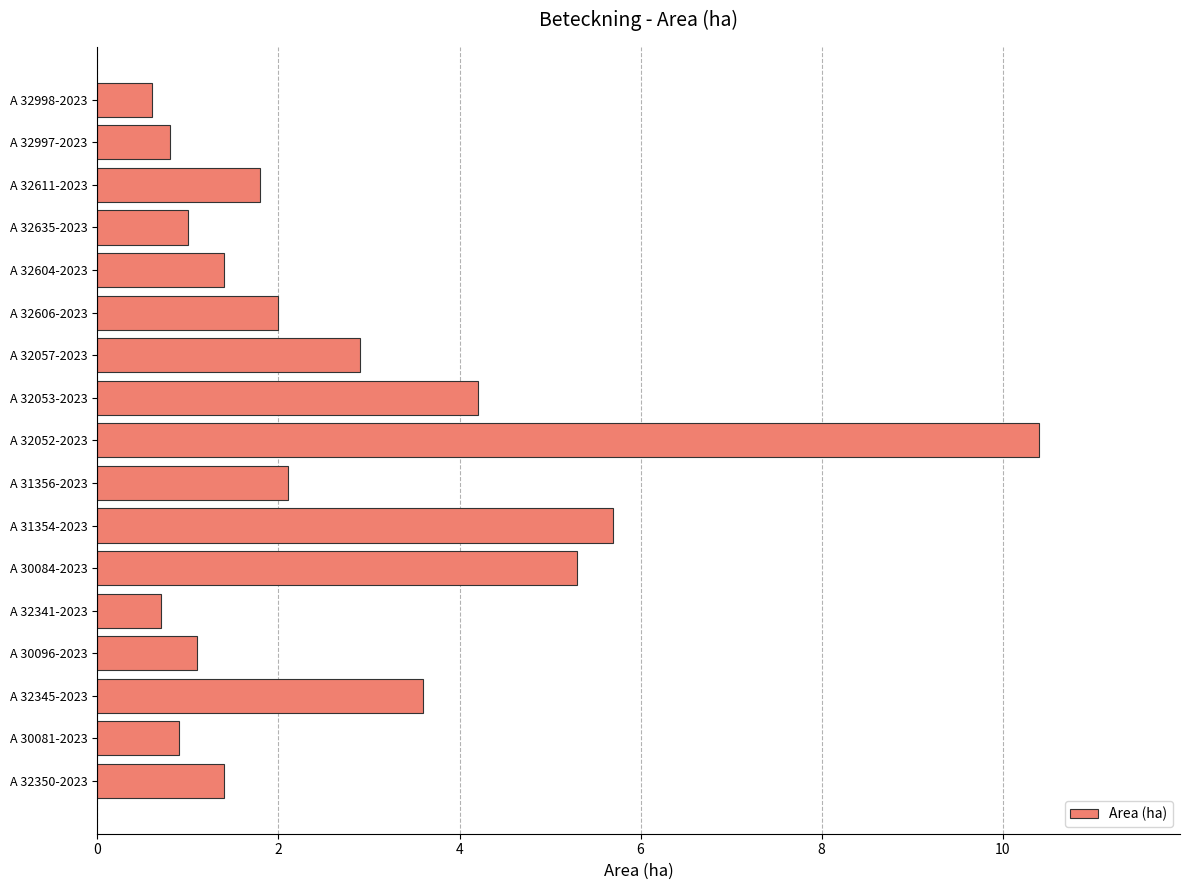

What is the average value?

2.7